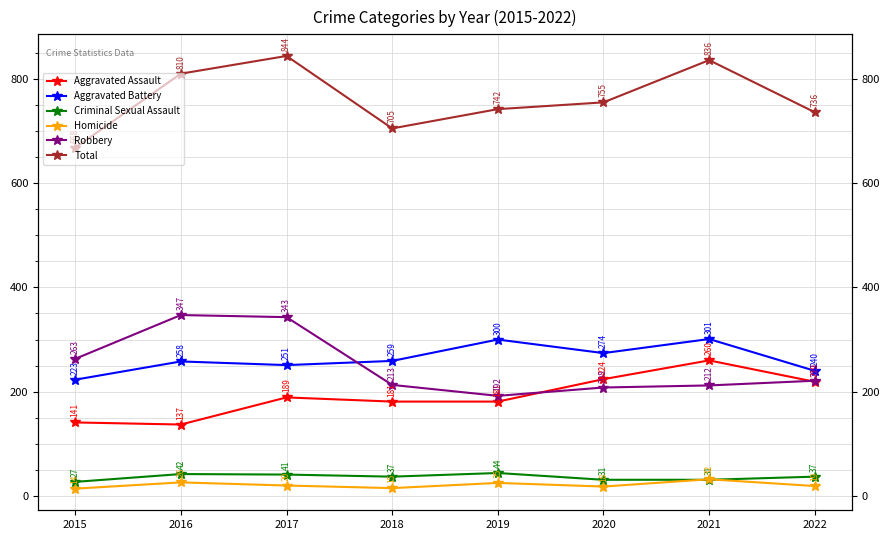

Rank the categories by Homicide value from lowest to highest.

2015, 2018, 2020, 2022, 2017, 2019, 2016, 2021